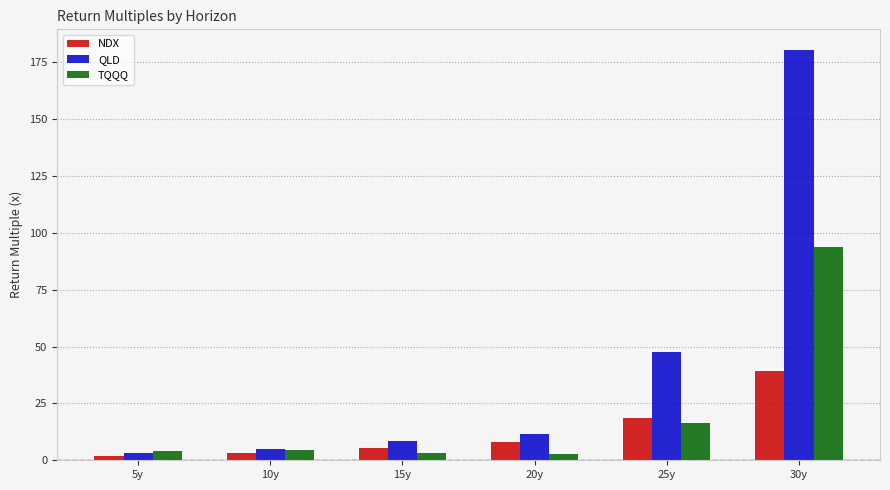

At how many categories does at least one series exceed 32?

2